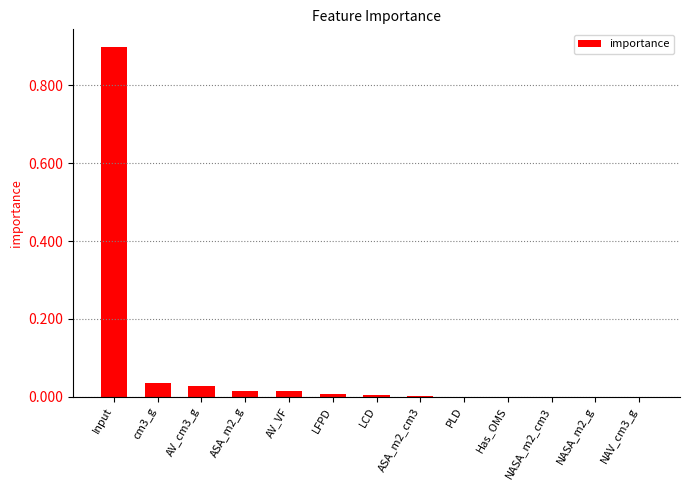

Are the bars horizontal?

No